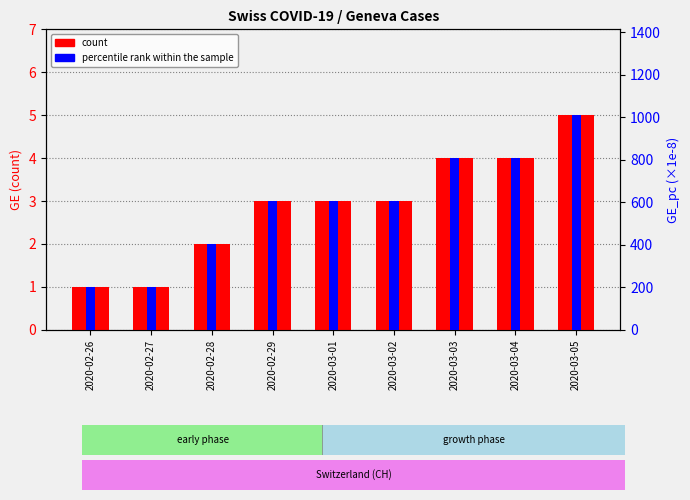

Is it true that count equals 1.3 at 2020-02-26?

False